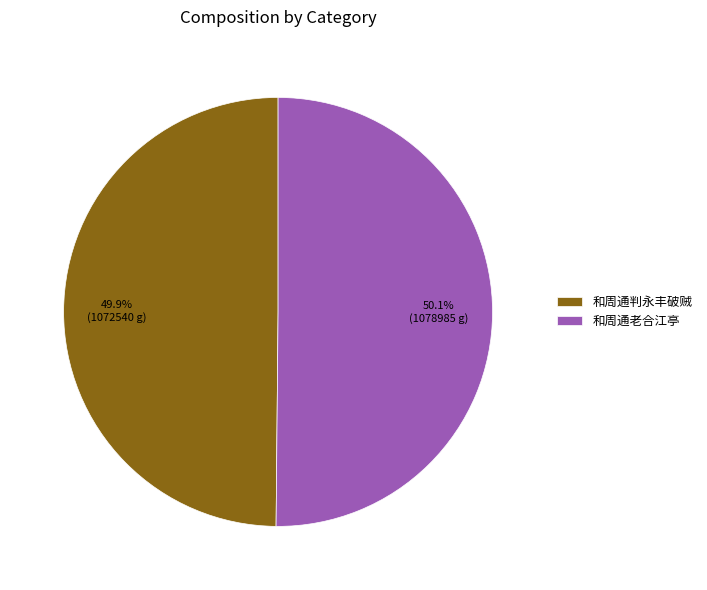

Is the sum of 和周通老合江亭 and 和周通判永丰破贼 greater than half?

Yes